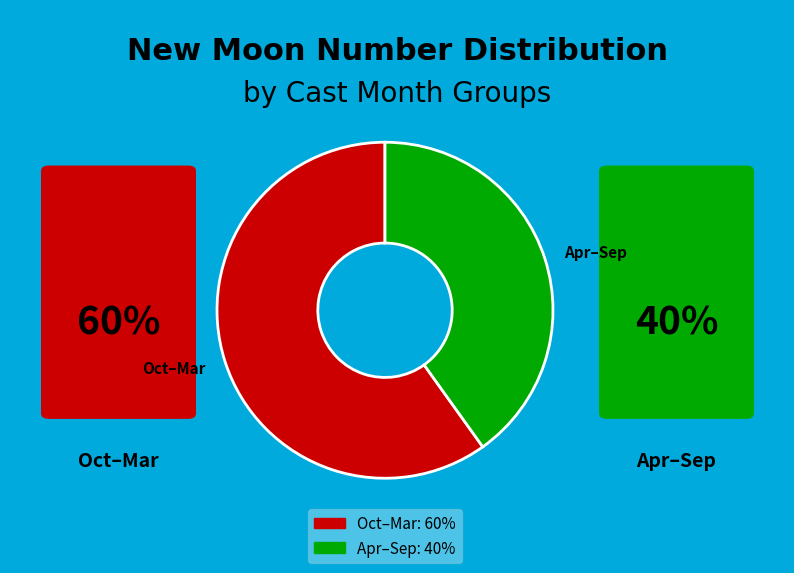

What is the ratio of the value at Oct–Mar to the value at Apr–Sep?

1.5